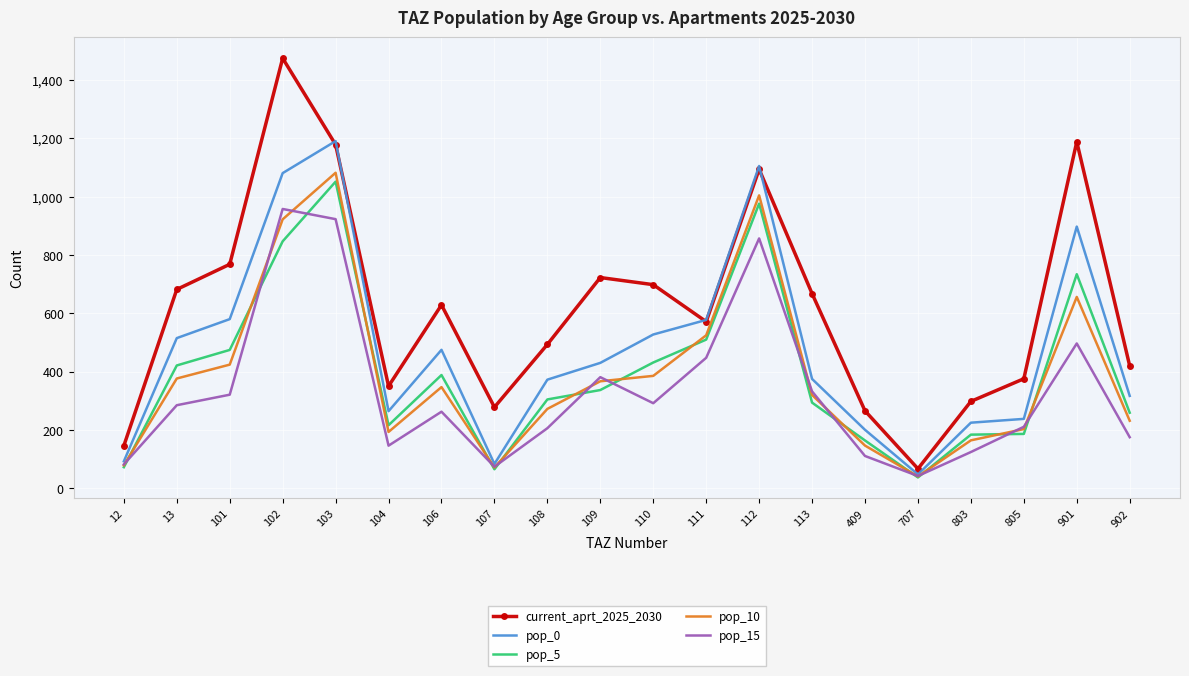

True or false: pop_15 and current_aprt_2025_2030 cross at least once.

False